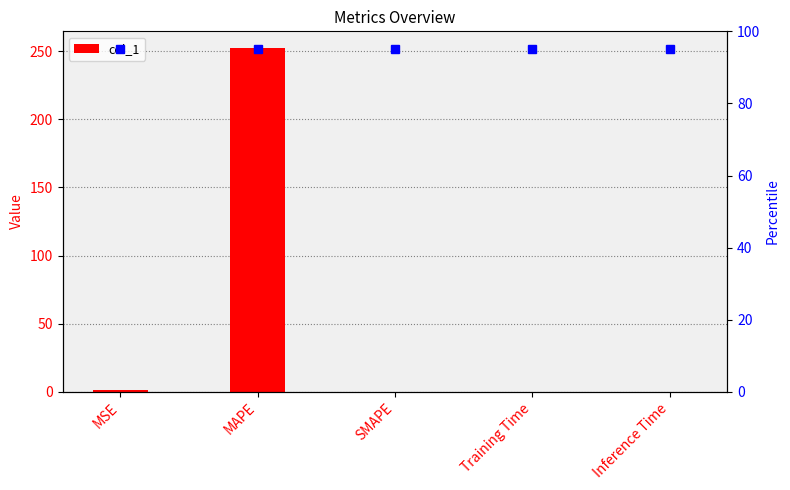

How many distinct data groups are displayed?

1